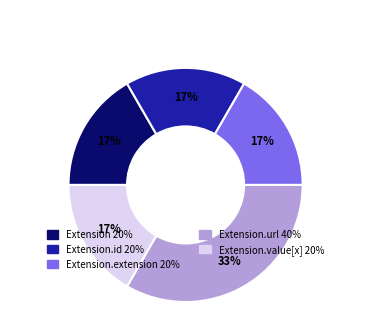

Does any single category account for the majority?

No